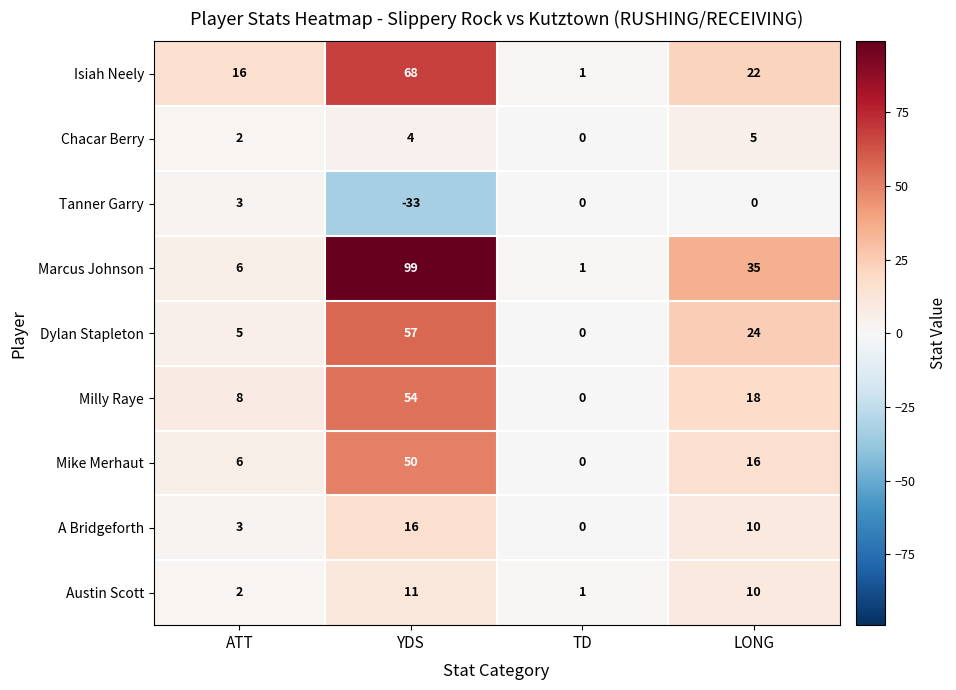

Between ATT and LONG, which series saw the biggest shift?

Marcus Johnson